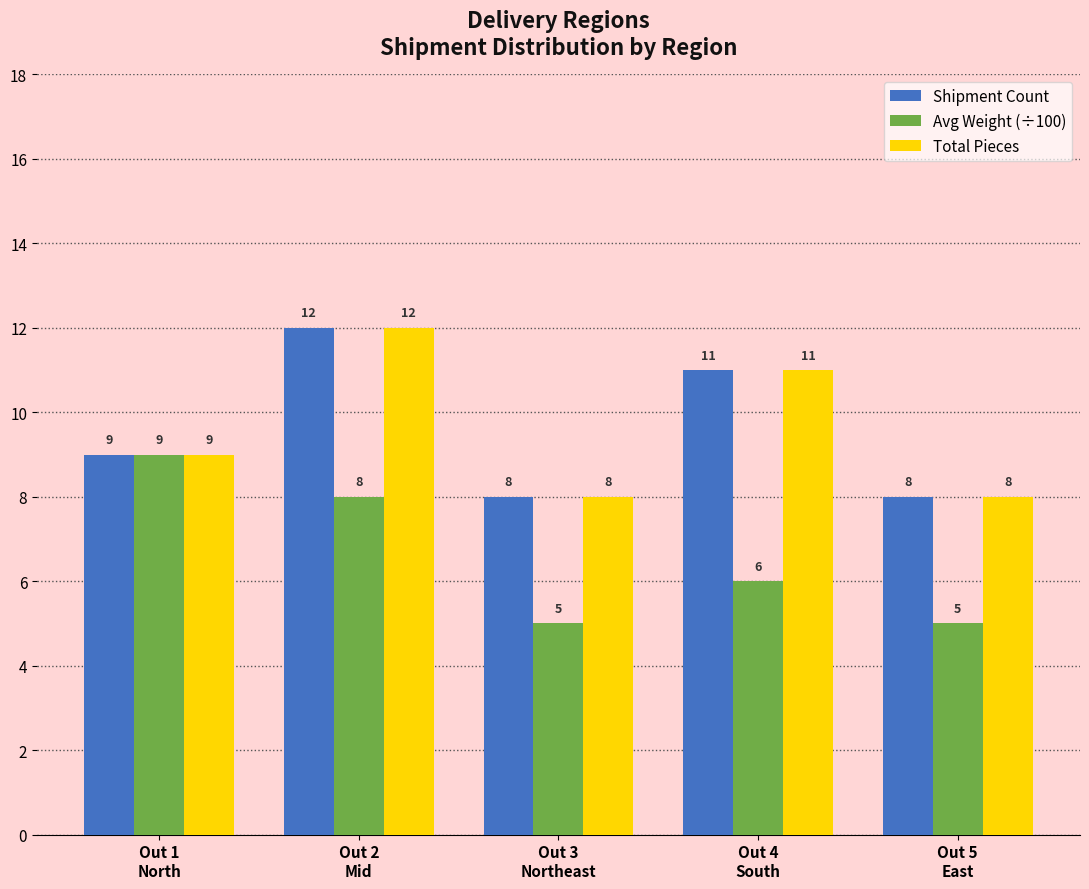

The value of Shipment Count at Out 3
Northeast is 11. True or false?

False